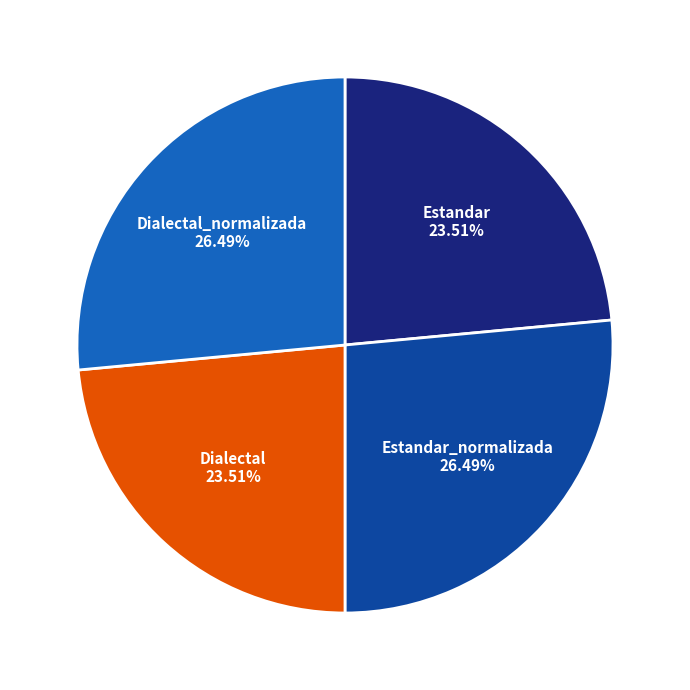

What percentage is the Estandar_normalizada slice, to the nearest percent?

26%